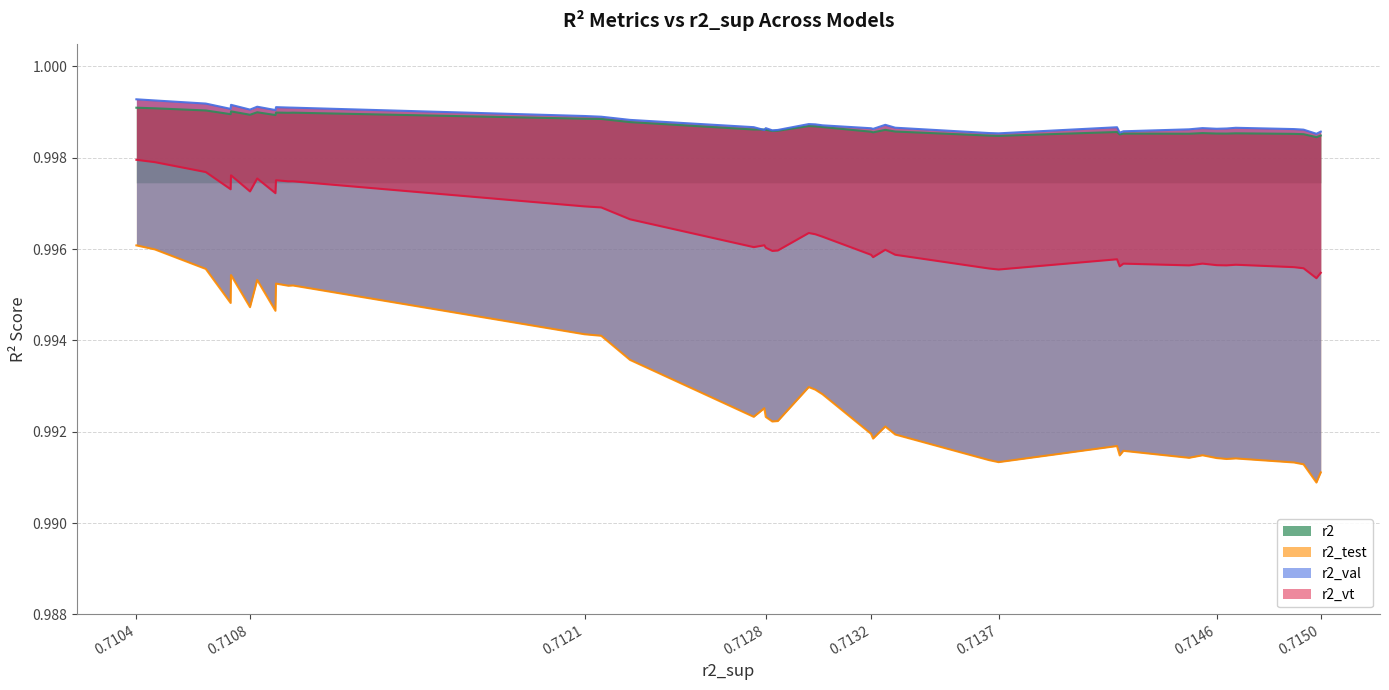

What is the greatest value displayed?

1.0